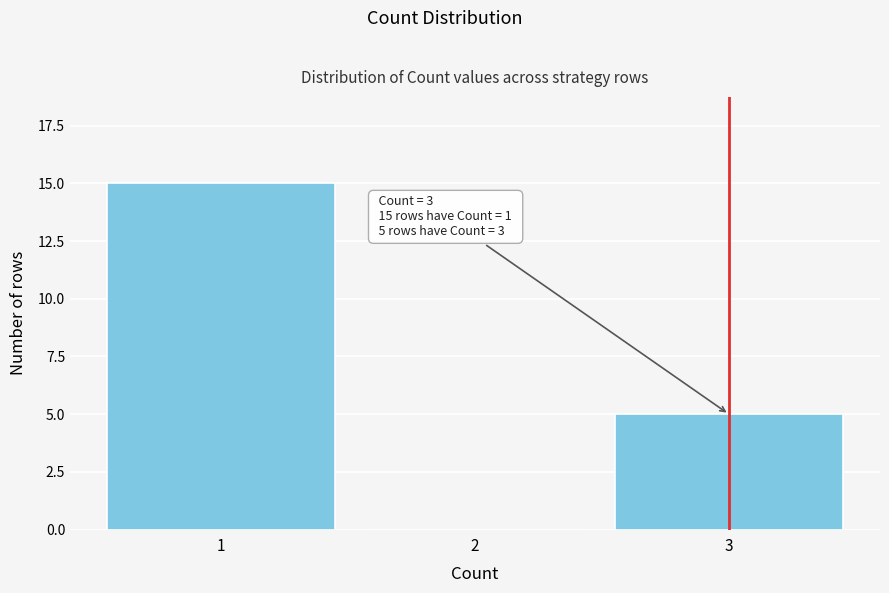

Approximately how many times larger is the value at 3 compared to 1?

0.3